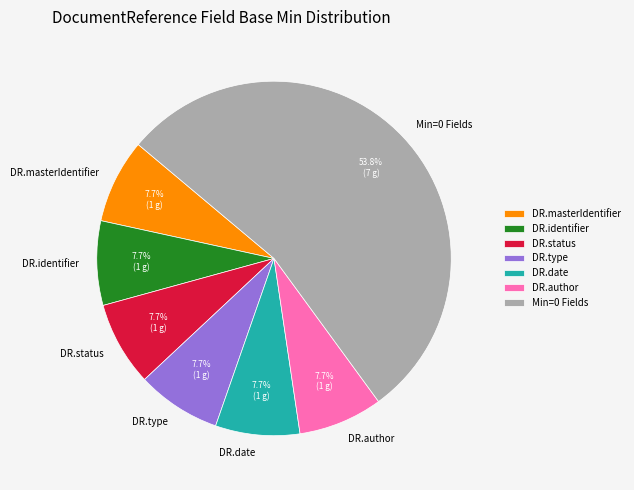

Between DR.type and Min=0 Fields, which is larger?

Min=0 Fields